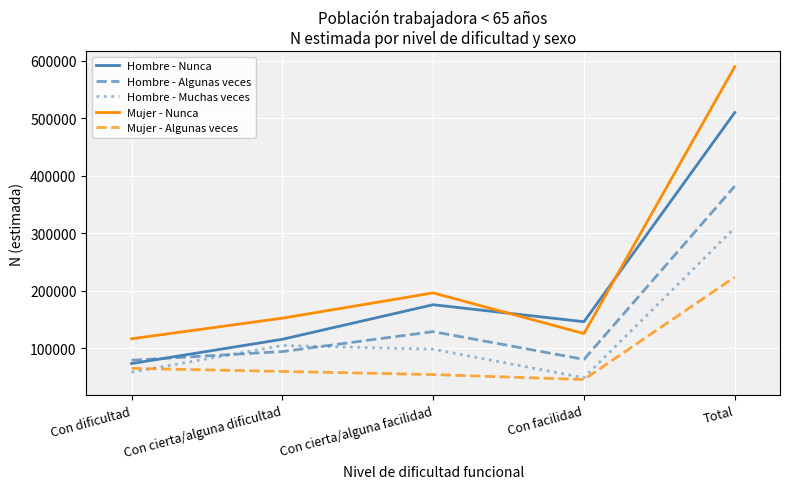

Which series has the largest total across all categories?

Mujer - Nunca